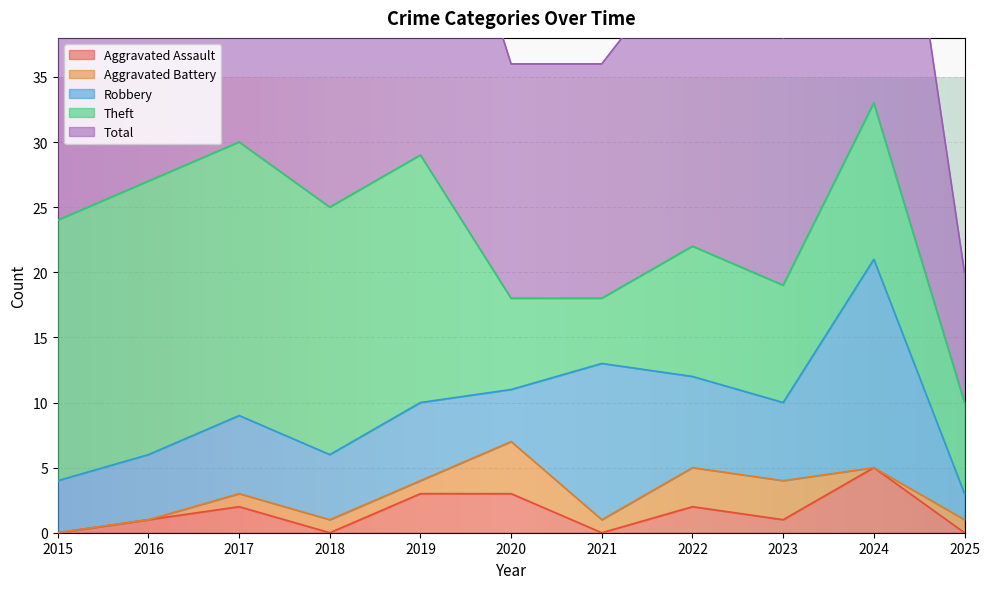

Reading right to left, extract all data points from this chart.

Aggravated Assault: 2025=0	2024=5	2023=1	2022=2	2021=0	2020=3	2019=3	2018=0	2017=2	2016=1	2015=0
Aggravated Battery: 2025=1	2024=0	2023=3	2022=3	2021=1	2020=4	2019=1	2018=1	2017=1	2016=0	2015=0
Robbery: 2025=2	2024=16	2023=6	2022=7	2021=12	2020=4	2019=6	2018=5	2017=6	2016=5	2015=4
Theft: 2025=7	2024=12	2023=9	2022=10	2021=5	2020=7	2019=19	2018=19	2017=21	2016=21	2015=20
Total: 2025=10	2024=34	2023=19	2022=23	2021=18	2020=18	2019=29	2018=25	2017=30	2016=27	2015=24